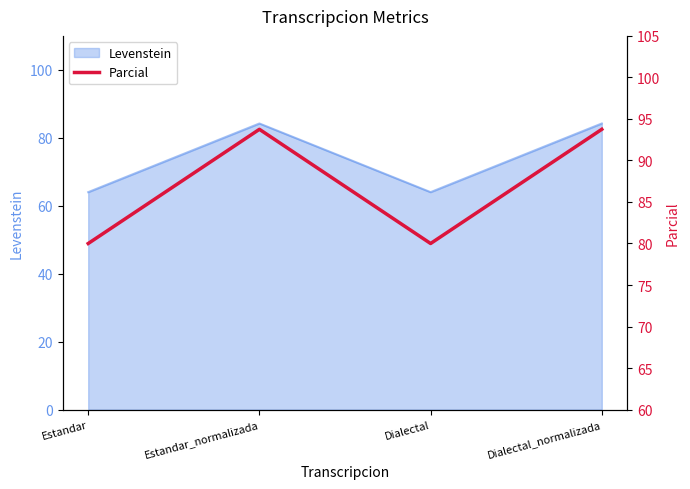

The value at Dialectal_normalizada is 93.8. True or false?

True